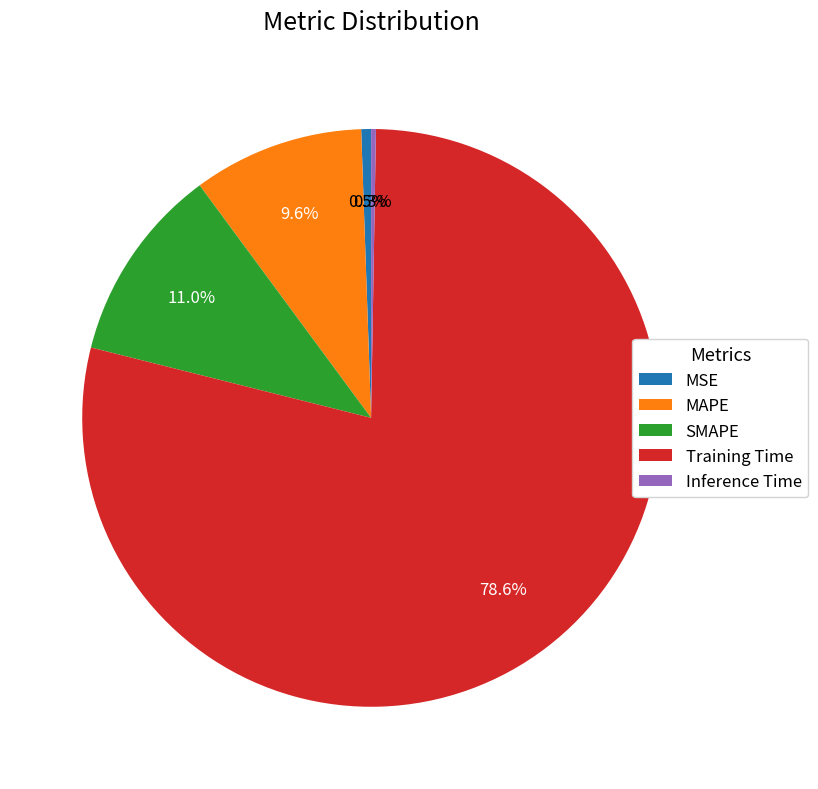

To the nearest percent, what is the difference between the largest and smallest slice percentages?

78%